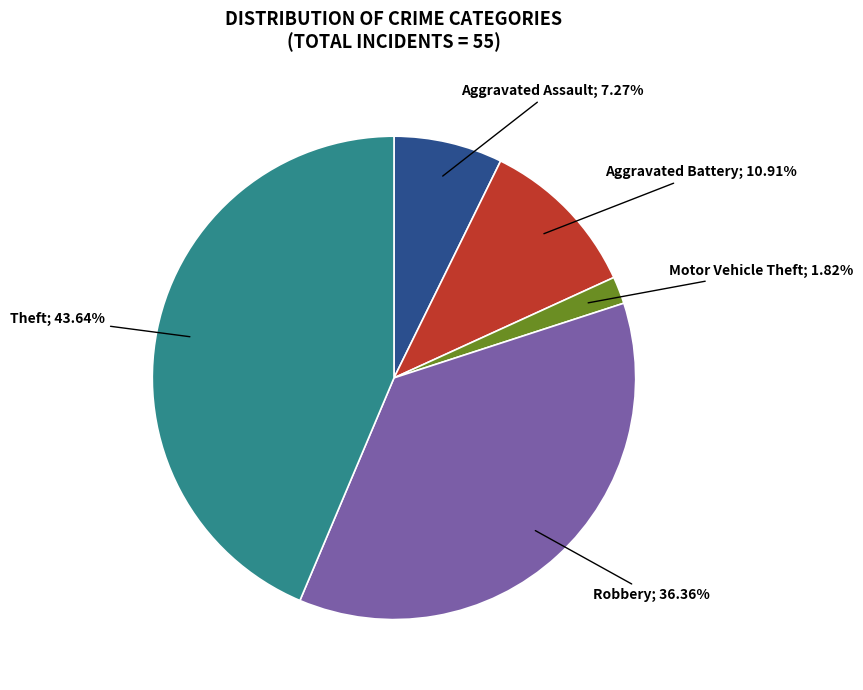

Is there a majority slice in this chart?

No